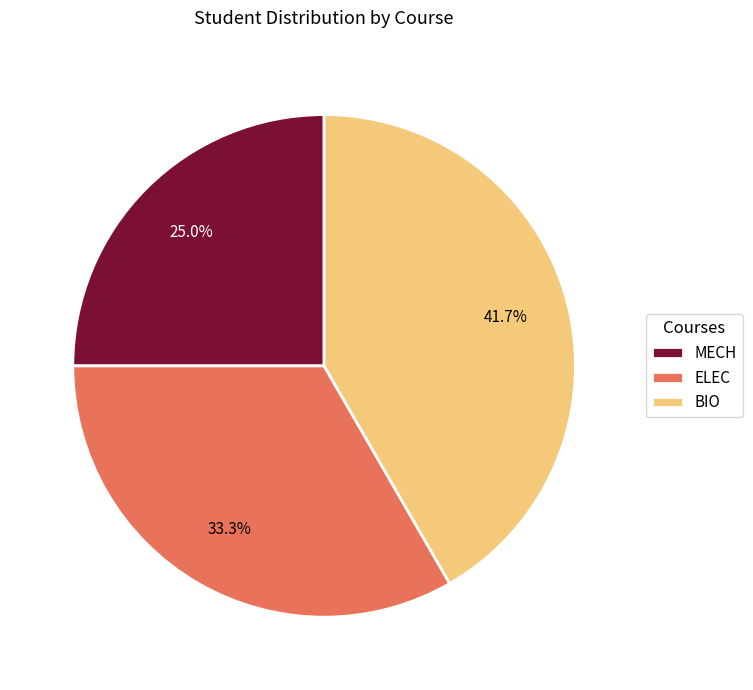

Which slice is the largest?

BIO